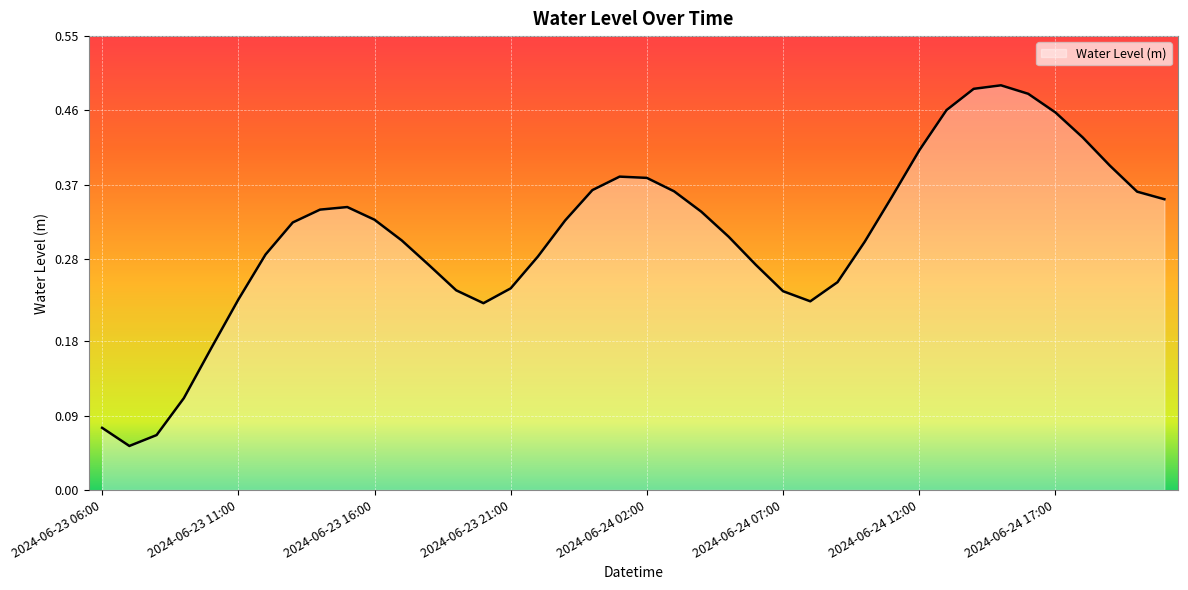

Which category has the highest value across all series?

2024-06-24 15:00